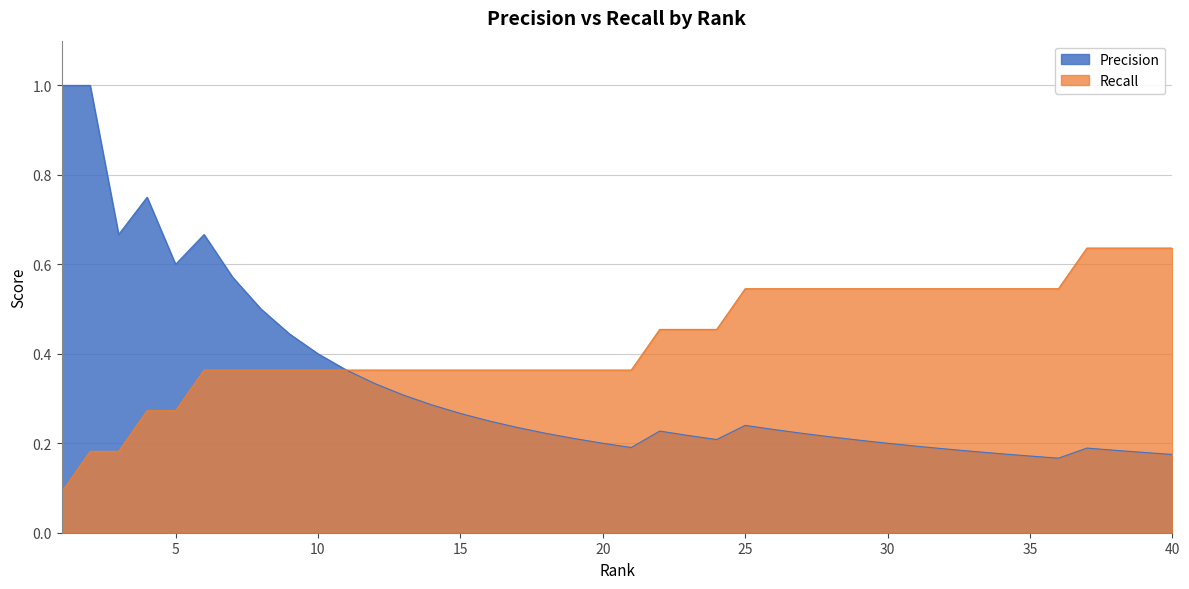

Reading left to right, list all the values displayed in this chart.

Precision: 1.0	1.0	0.7	0.8	0.6	0.7	0.6	0.5	0.4	0.4	0.4	0.3	0.3	0.3	0.3	0.2	0.2	0.2	0.2	0.2	0.2	0.2	0.2	0.2	0.2	0.2	0.2	0.2	0.2	0.2	0.2	0.2	0.2	0.2	0.2	0.2	0.2	0.2	0.2	0.2
Recall: 0.1	0.2	0.2	0.3	0.3	0.4	0.4	0.4	0.4	0.4	0.4	0.4	0.4	0.4	0.4	0.4	0.4	0.4	0.4	0.4	0.4	0.5	0.5	0.5	0.5	0.5	0.5	0.5	0.5	0.5	0.5	0.5	0.5	0.5	0.5	0.5	0.6	0.6	0.6	0.6